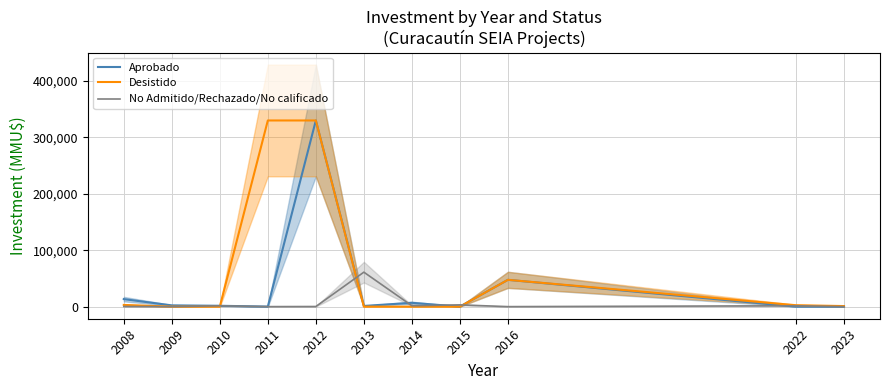

How many interior local valleys does the Aprobado series have?

3